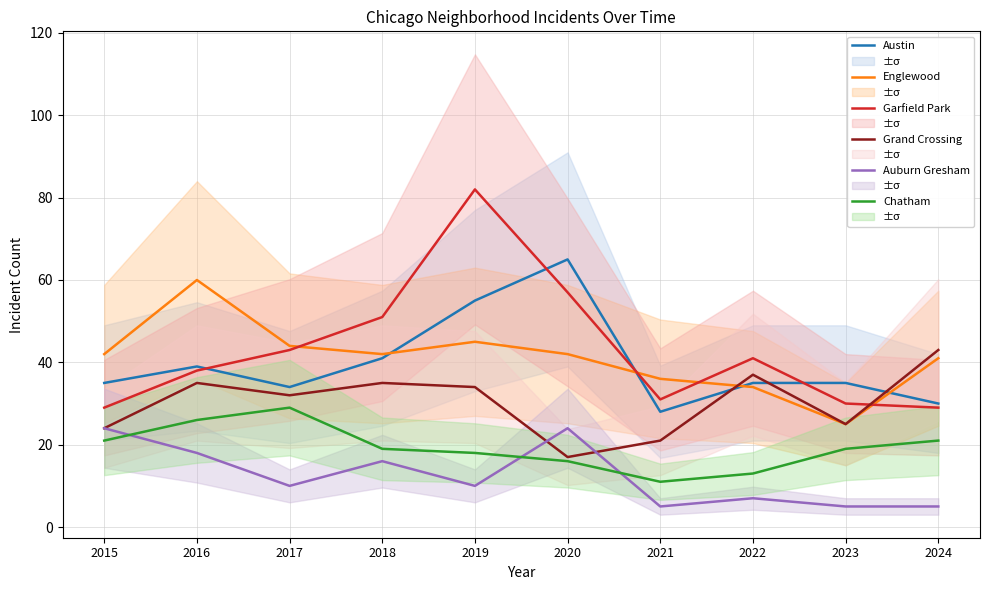

Read the Auburn Gresham value at 2015.

24